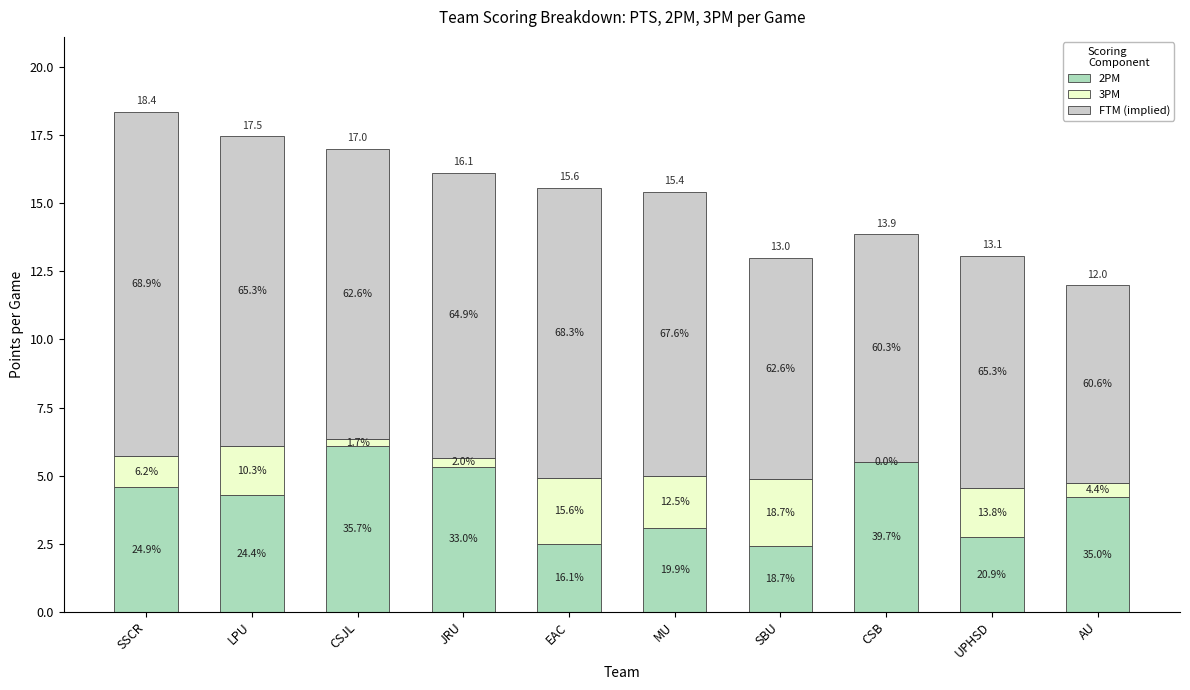

The value of 3PM at CSJL is 0.1. True or false?

False